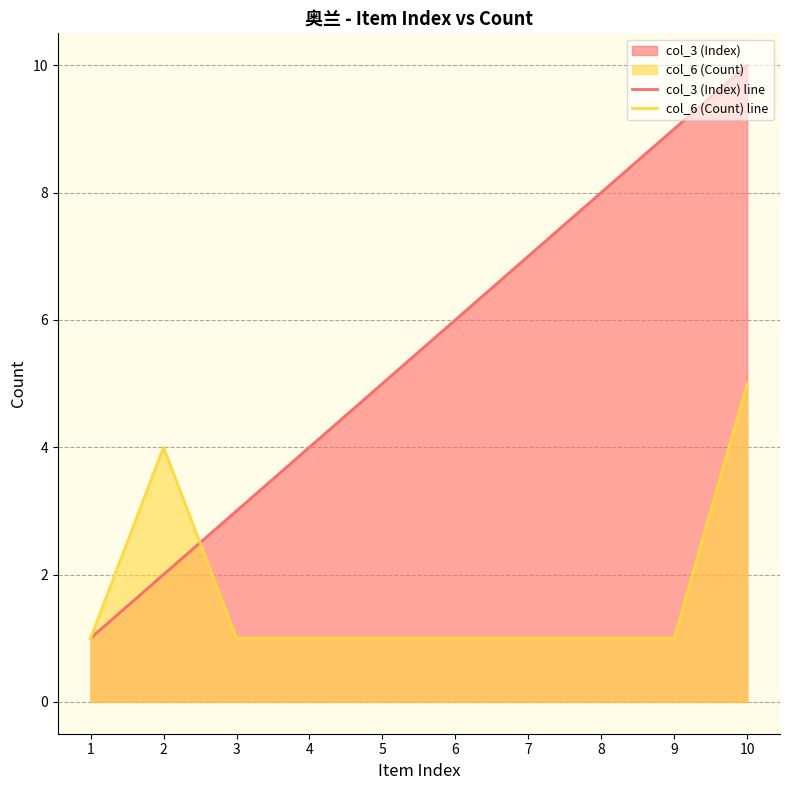

What is the value of the col_3 (Index) line point at the 6th from the left?

6